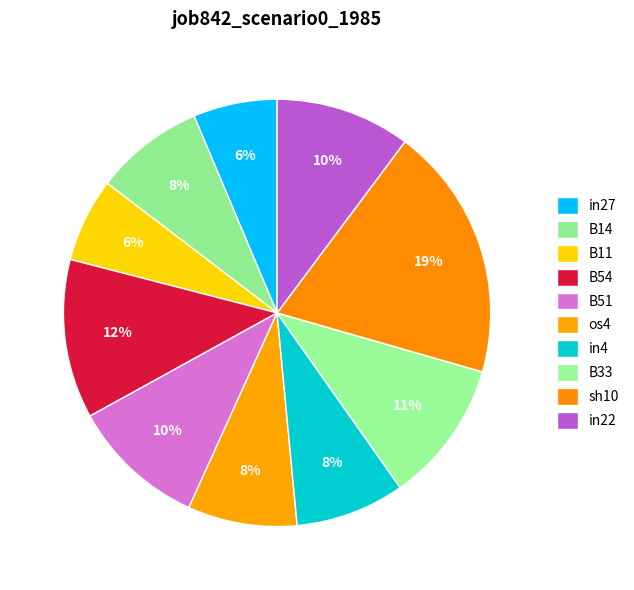

To the nearest percent, what is the combined percentage of os4 and B14?

17%